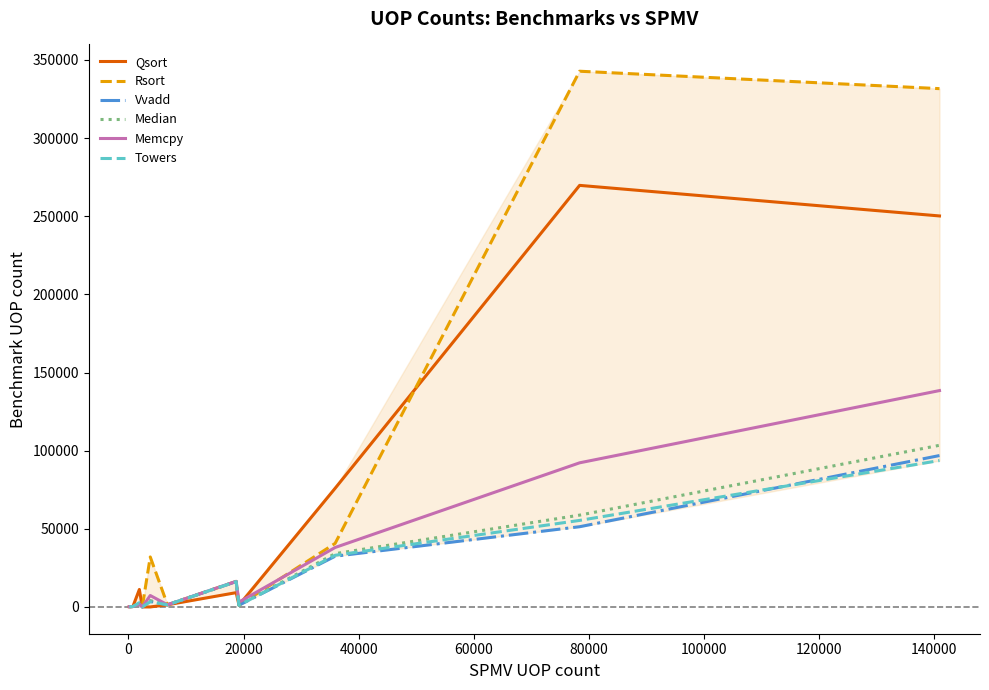

True or false: Vvadd and Qsort intersect in this chart.

False